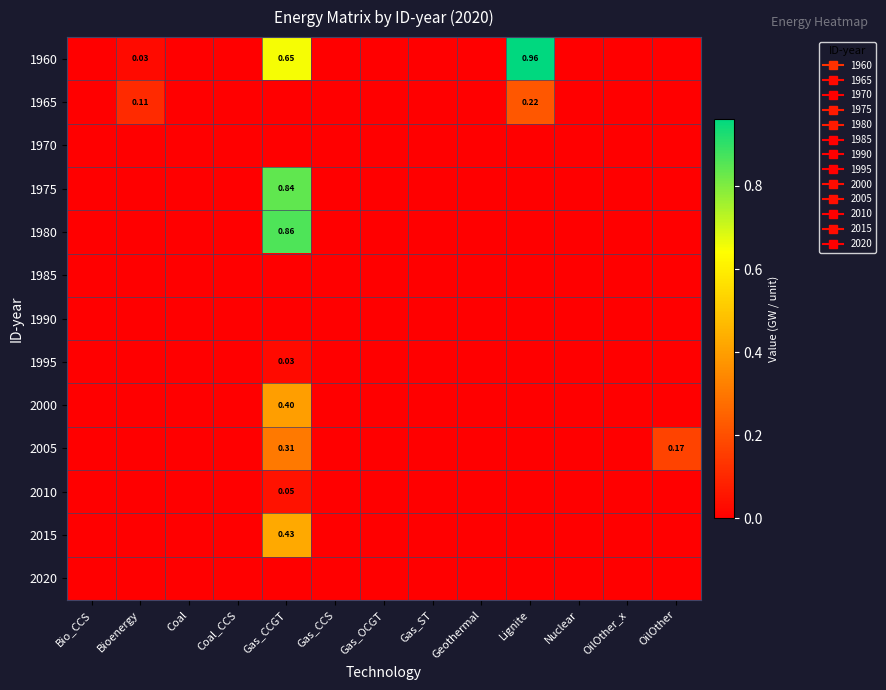

Which has a higher value, OilOther or Gas_ST?

OilOther